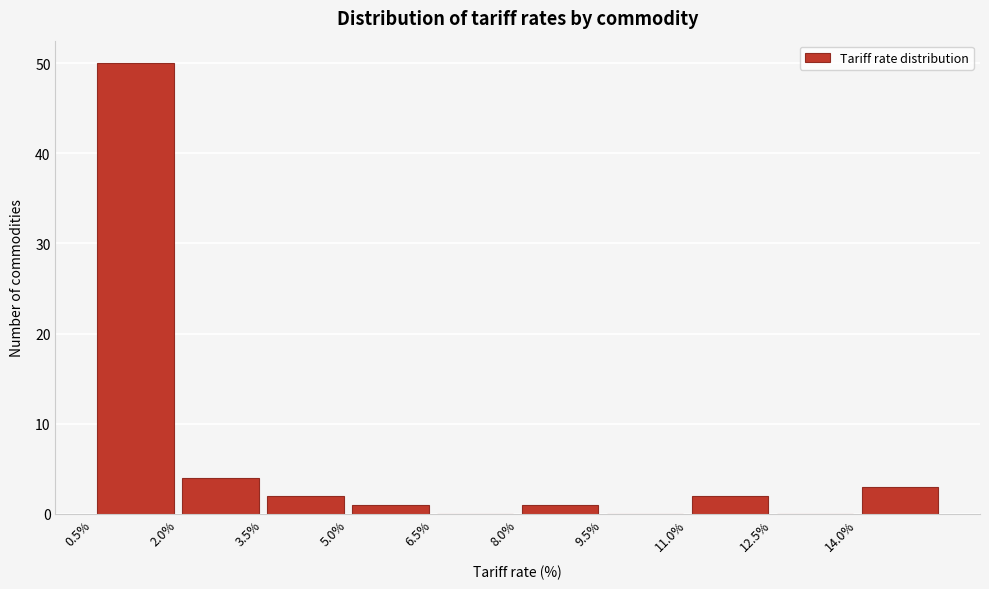

Reading left to right, list every bar in this chart as the range it spans on the x-axis followed by its height. Neither the bar edges nor the heights are printed on the chart, so give them approximately, as read against the axes.

0.5 to 2.0: 50
2.0 to 3.5: 4
3.5 to 5.0: 2
5.0 to 6.5: 1
6.5 to 8.0: 0
8.0 to 9.5: 1
9.5 to 11.0: 0
11.0 to 12.5: 2
12.5 to 14.0: 0
14.0 to 15.5: 3